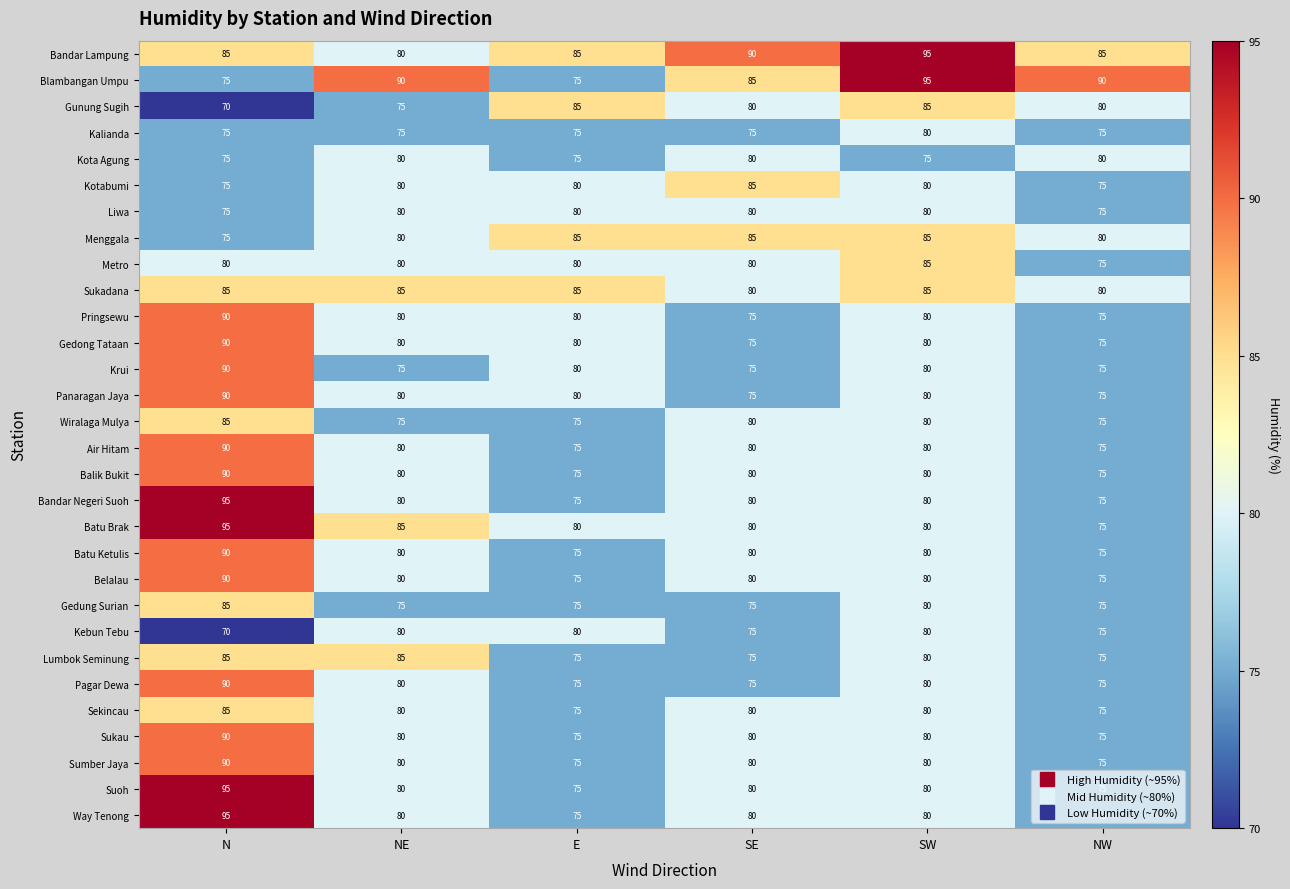

The Bandar Negeri Suoh series shows 106 at SE. True or false?

False